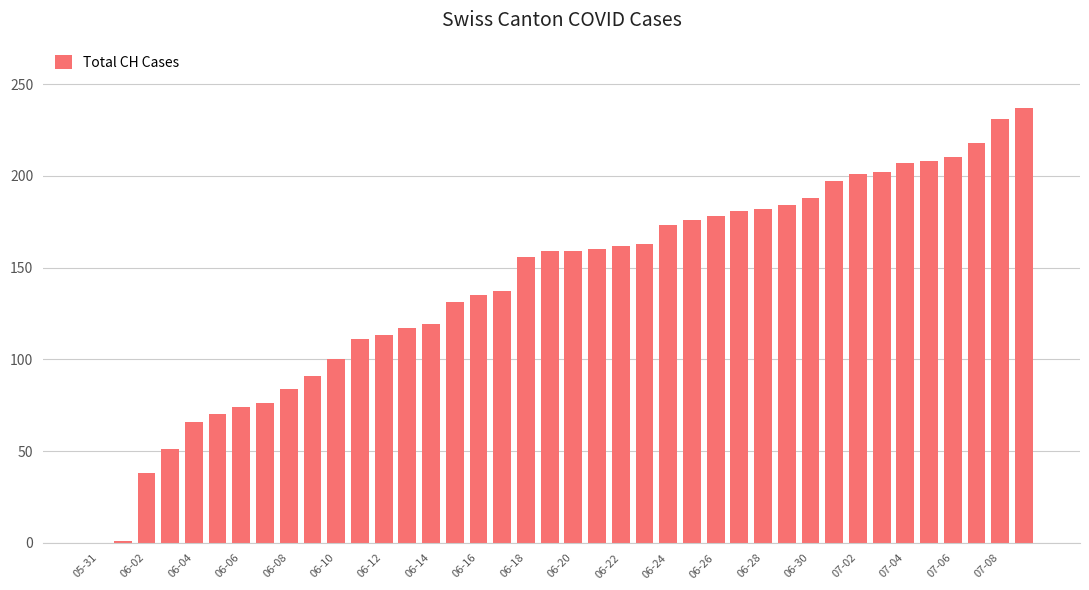

What is the greatest value displayed?

237